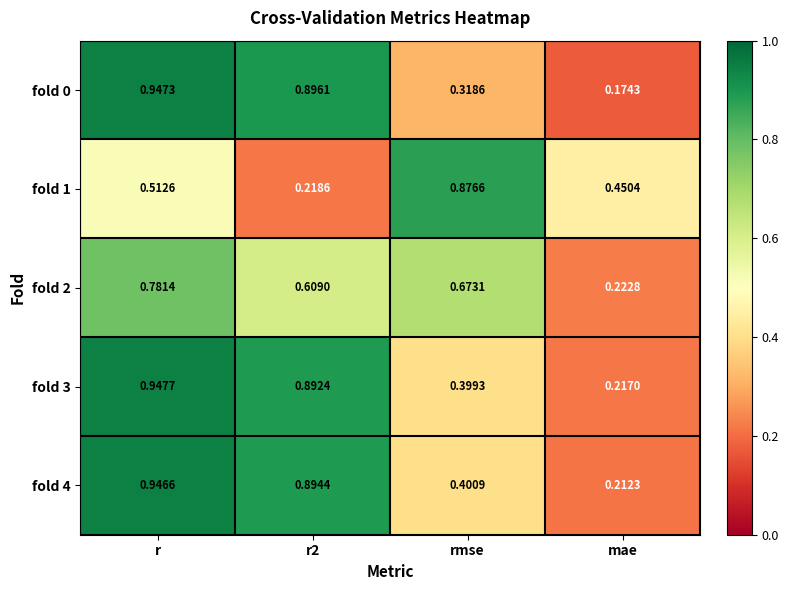

Which category has the lowest value across all series?

mae